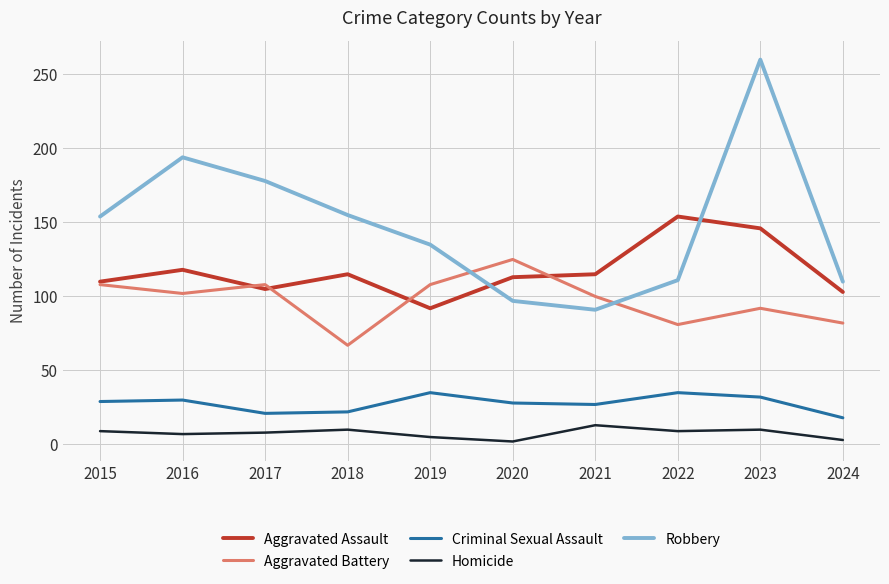

What is the highest value of the Robbery series?

260